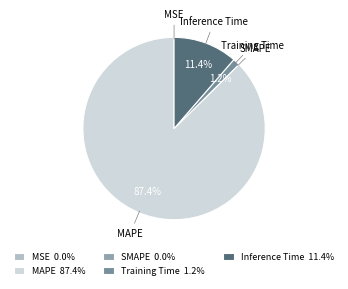

Is there a majority slice in this chart?

Yes